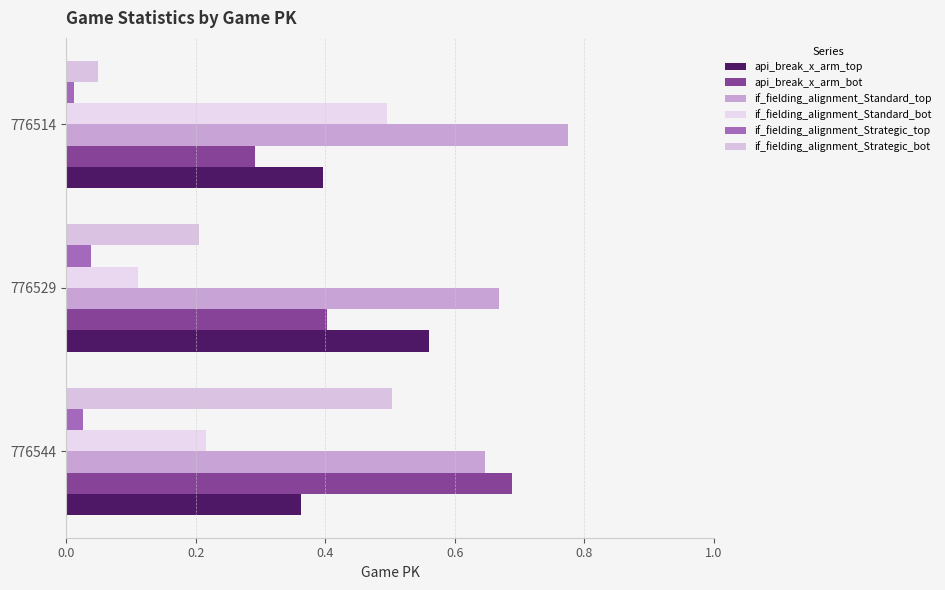

At which label does api_break_x_arm_bot reach its minimum?

776514